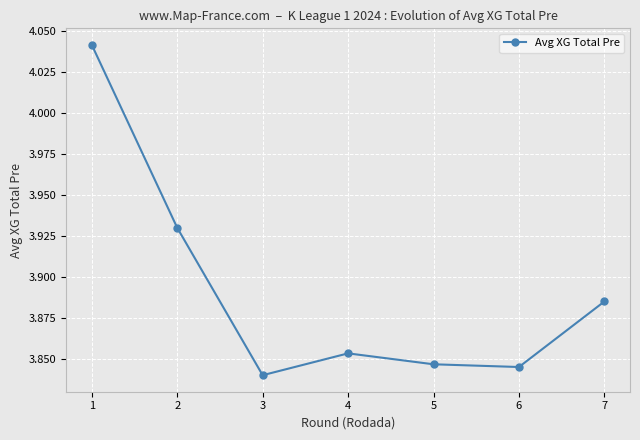

What is the sum of the values at 4 and 2?

7.8